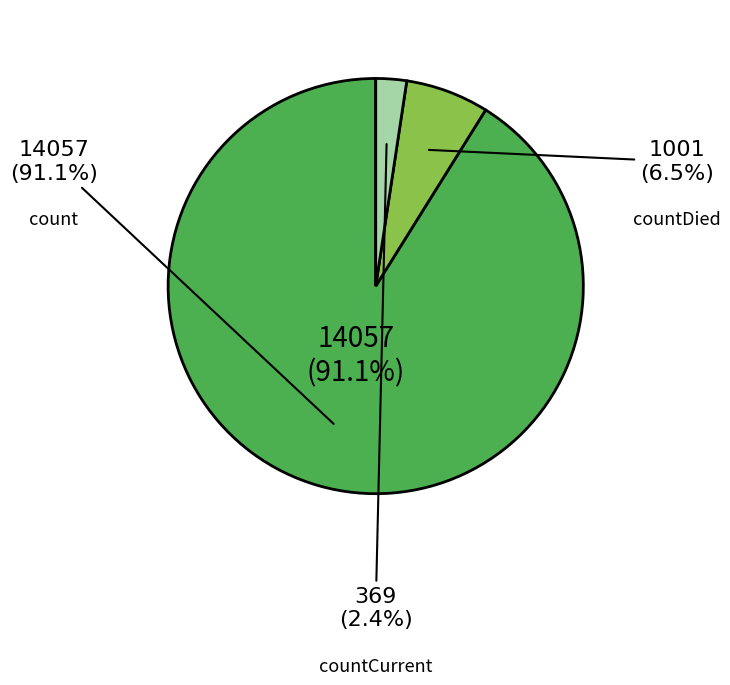

To the nearest percent, what is the average slice percentage?

33%